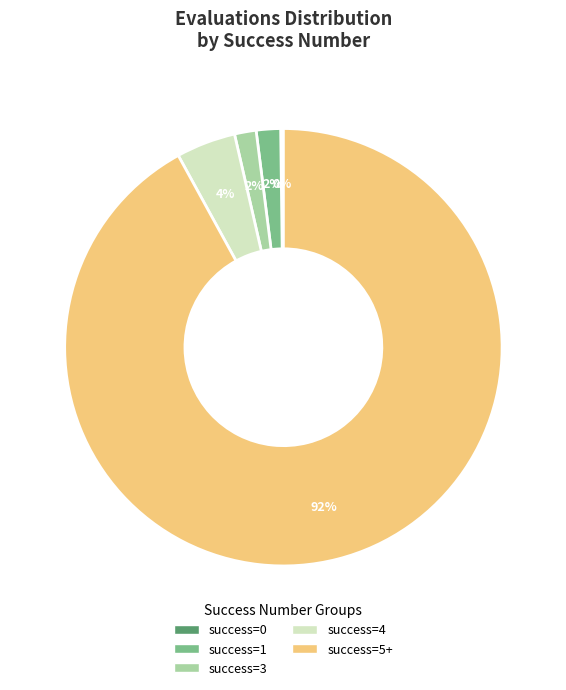

Which category has the biggest portion of the pie?

success=5+